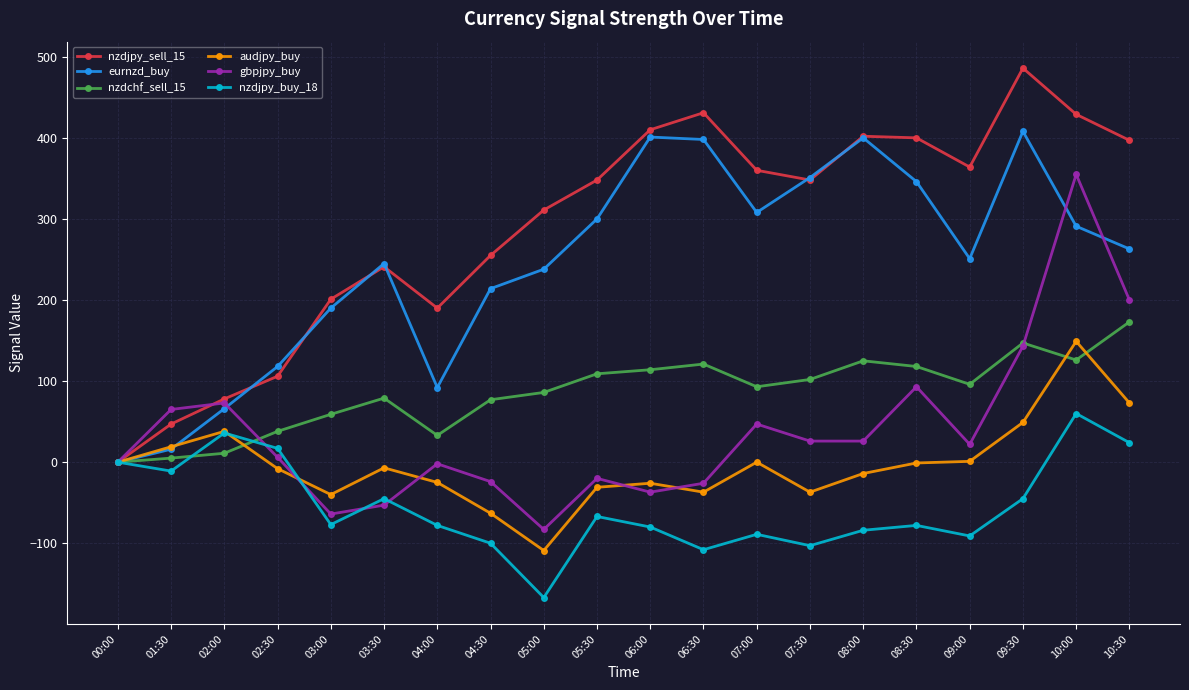

Does the chart have visible grid lines?

Yes